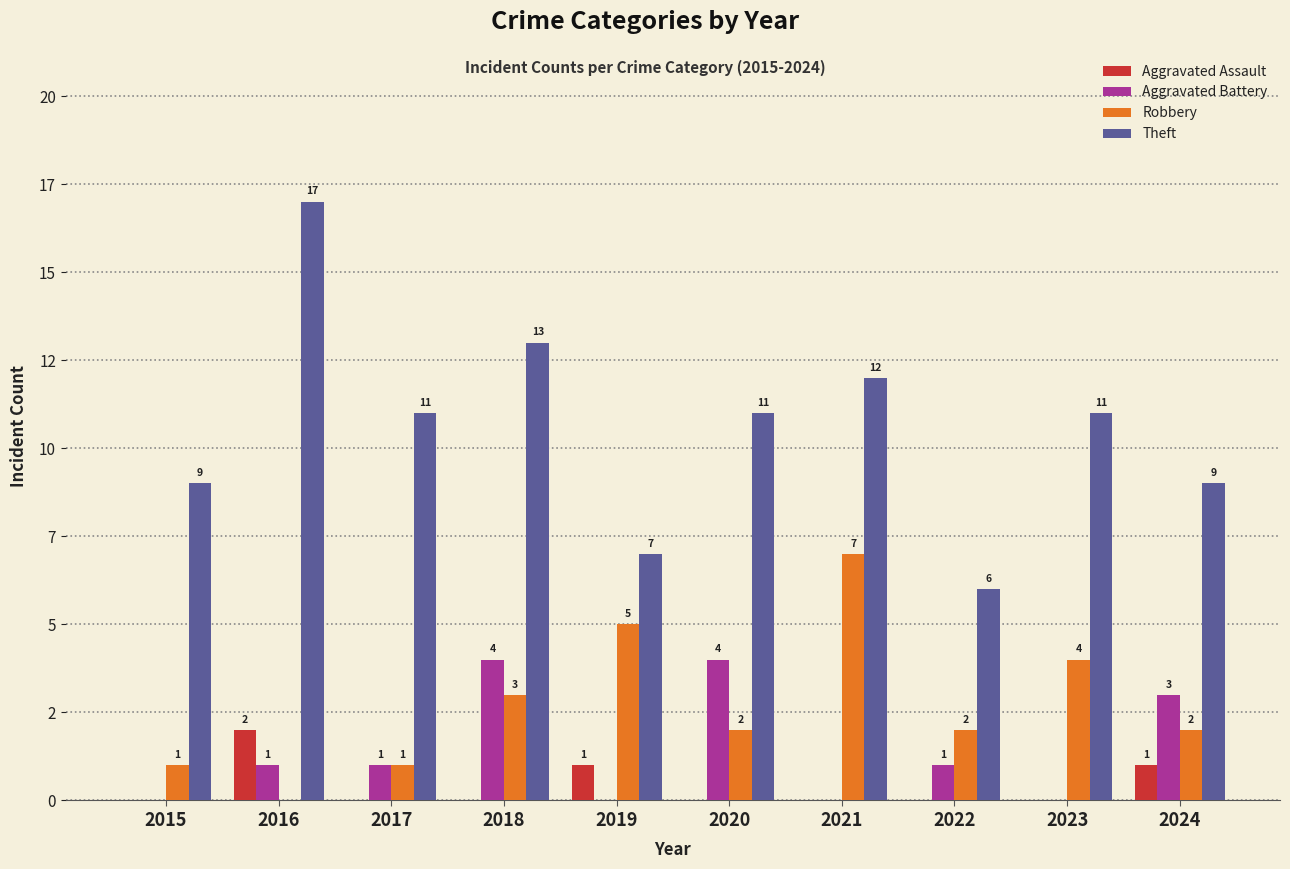

Rank the series by their maximum value, from highest to lowest.

Theft, Robbery, Aggravated Battery, Aggravated Assault